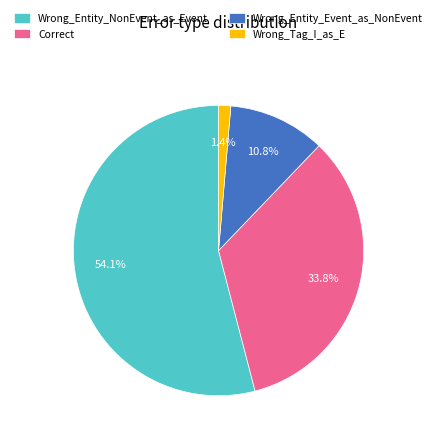

What is the largest slice in the pie chart?

Wrong_Entity_NonEvent_as_Event